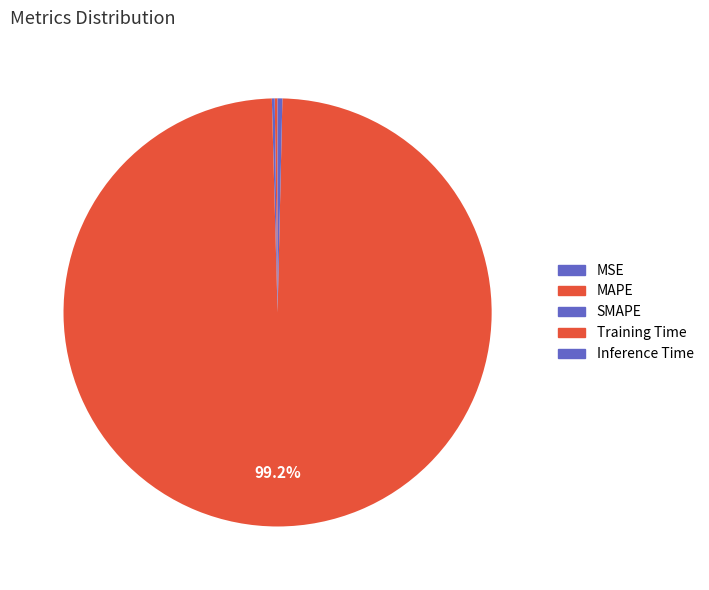

Is it true that Training Time is 99% of the pie?

True